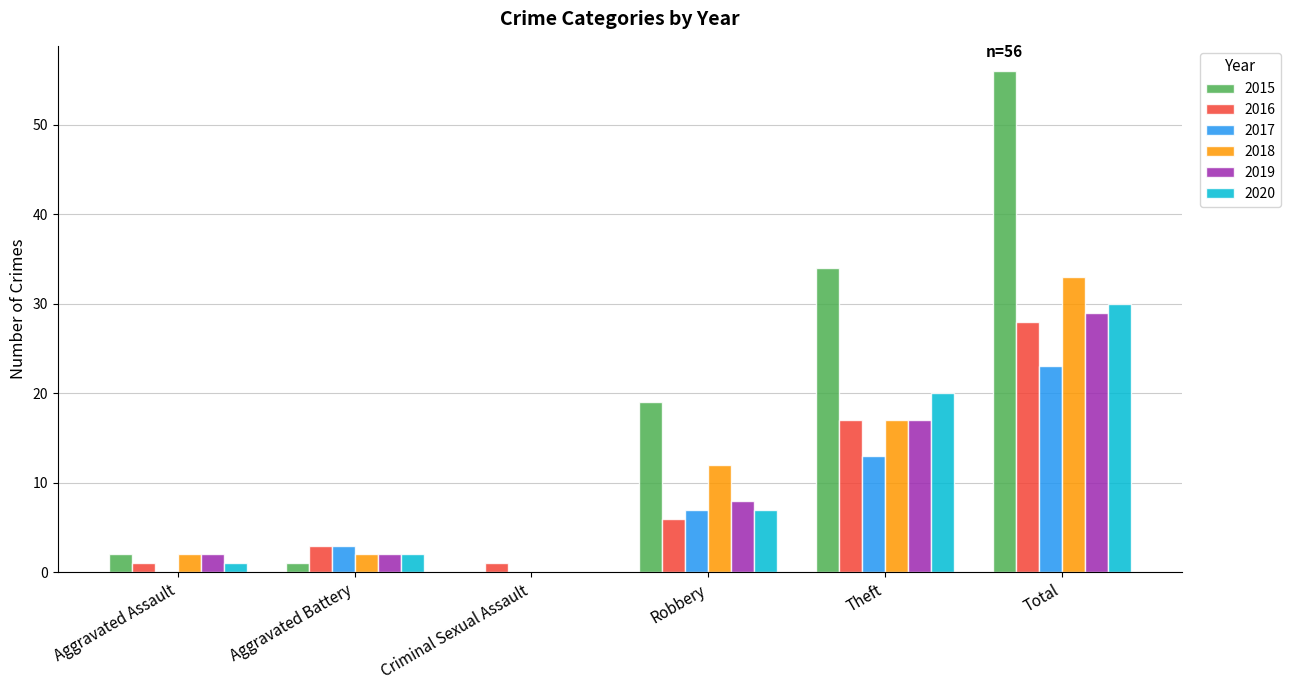

Which series changed the most between Theft and Total?

2015